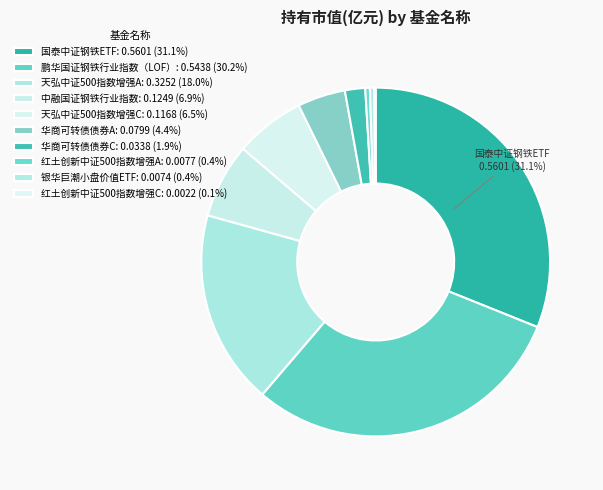

Count the number of slices in the pie.

10